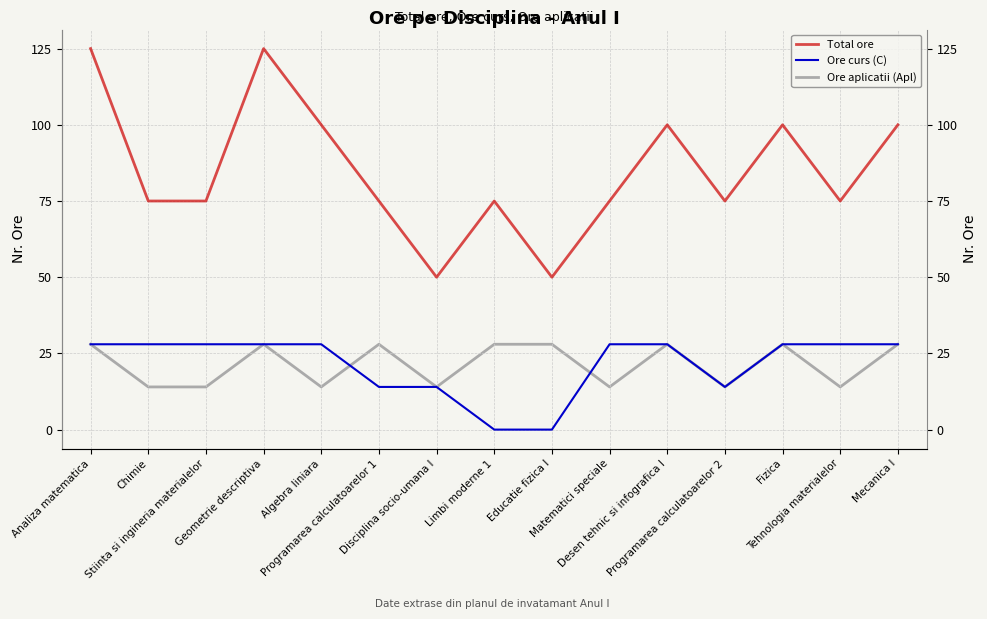

True or false: Ore curs (C) and Ore aplicatii (Apl) cross at least once.

True